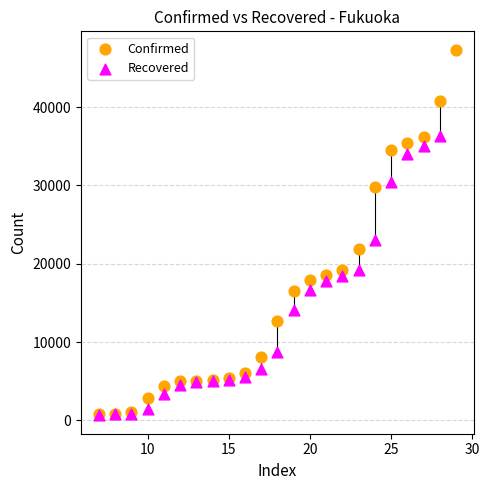

Which series has the widest spread of Y values?

Confirmed